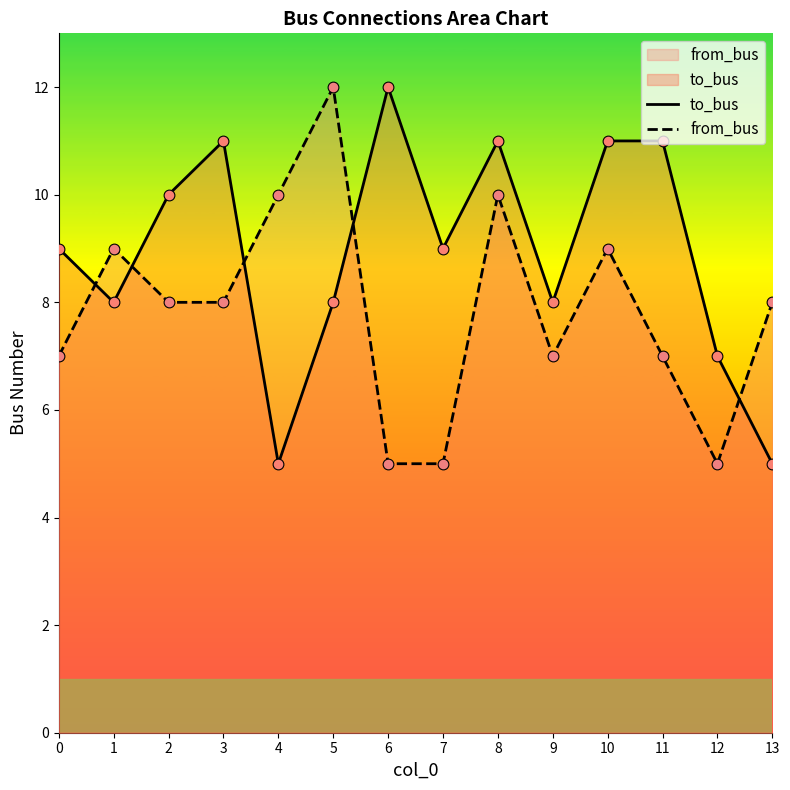

Which series contains the lowest Y value?

to_bus